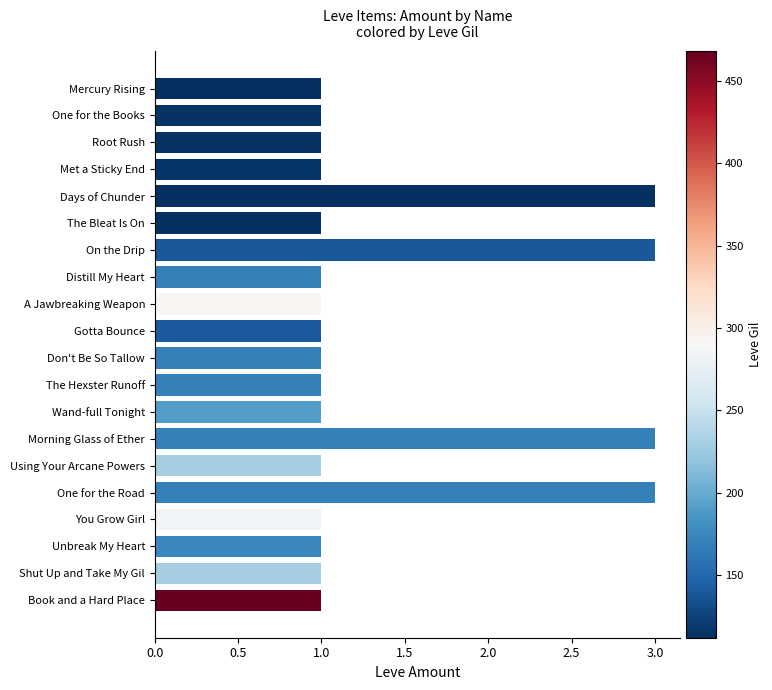

True or false: the data shows 1 at Wand-full Tonight.

True